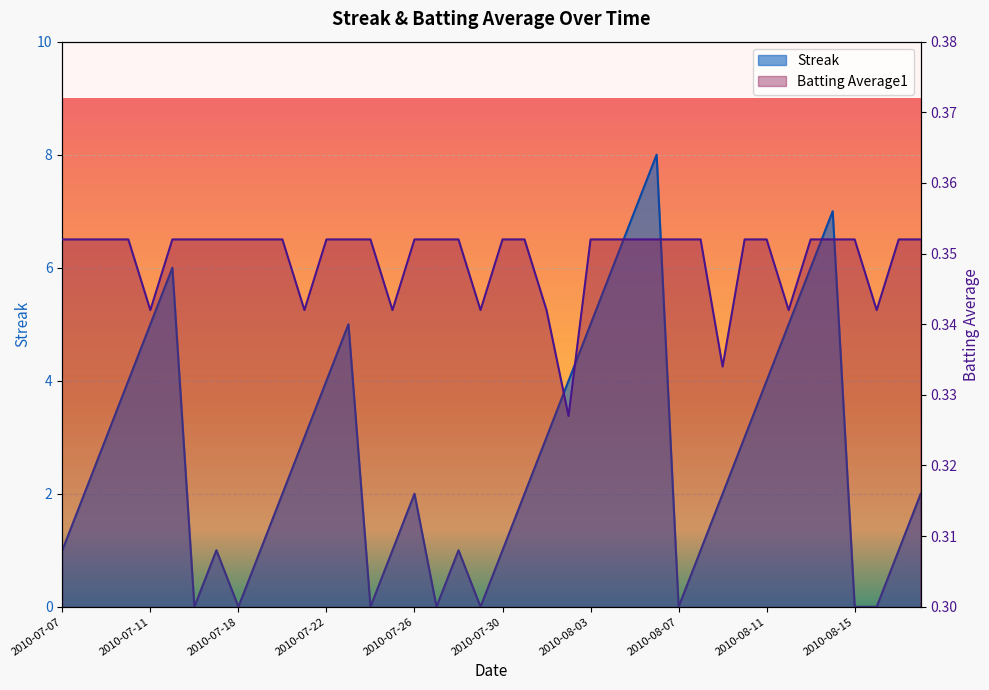

Reading left to right, what are all the values shown in this chart?

Streak: 2010-07-07=1.0	2010-07-08=2.0	2010-07-09=3.0	2010-07-10=4.0	2010-07-11=5.0	2010-07-15=6.0	2010-07-16=0.0	2010-07-17=1.0	2010-07-18=0.0	2010-07-19=1.0	2010-07-20=2.0	2010-07-21=3.0	2010-07-22=4.0	2010-07-23=5.0	2010-07-24=0.0	2010-07-25=1.0	2010-07-26=2.0	2010-07-27=0.0	2010-07-28=1.0	2010-07-29=0.0	2010-07-30=1.0	2010-07-31=2.0	2010-08-01=3.0	2010-08-02=4.0	2010-08-03=5.0	2010-08-04=6.0	2010-08-05=7.0	2010-08-06=8.0	2010-08-07=0.0	2010-08-08=1.0	2010-08-09=2.0	2010-08-10=3.0	2010-08-11=4.0	2010-08-12=5.0	2010-08-13=6.0	2010-08-14=7.0	2010-08-15=0.0	2010-08-16=0.0	2010-08-17=1.0	2010-08-18=2.0
Batting Average1: 2010-07-07=0.4	2010-07-08=0.4	2010-07-09=0.4	2010-07-10=0.4	2010-07-11=0.3	2010-07-15=0.4	2010-07-16=0.4	2010-07-17=0.4	2010-07-18=0.4	2010-07-19=0.4	2010-07-20=0.4	2010-07-21=0.3	2010-07-22=0.4	2010-07-23=0.4	2010-07-24=0.4	2010-07-25=0.3	2010-07-26=0.4	2010-07-27=0.4	2010-07-28=0.4	2010-07-29=0.3	2010-07-30=0.4	2010-07-31=0.4	2010-08-01=0.3	2010-08-02=0.3	2010-08-03=0.4	2010-08-04=0.4	2010-08-05=0.4	2010-08-06=0.4	2010-08-07=0.4	2010-08-08=0.4	2010-08-09=0.3	2010-08-10=0.4	2010-08-11=0.4	2010-08-12=0.3	2010-08-13=0.4	2010-08-14=0.4	2010-08-15=0.4	2010-08-16=0.3	2010-08-17=0.4	2010-08-18=0.4